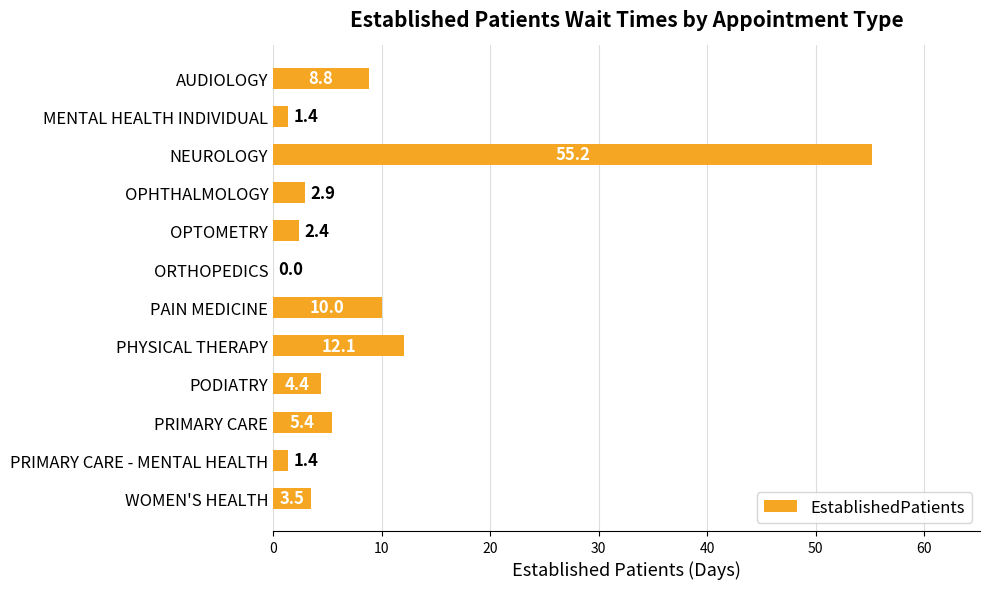

What is the change in value from OPHTHALMOLOGY to PAIN MEDICINE?

+7.1